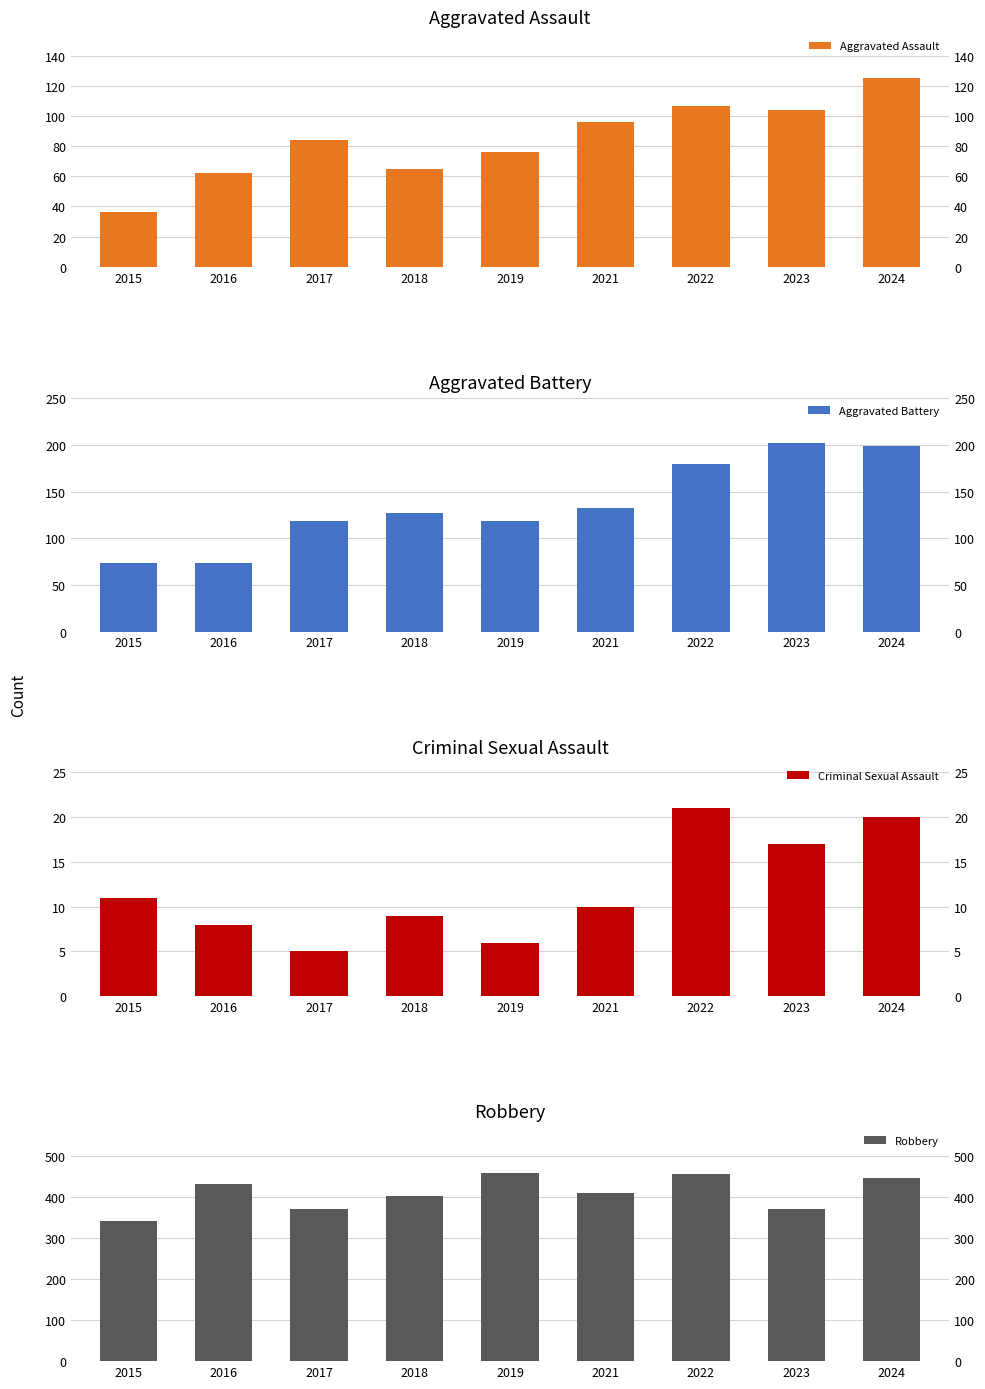

What is the difference between the Robbery values at 2021 and 2017?

40